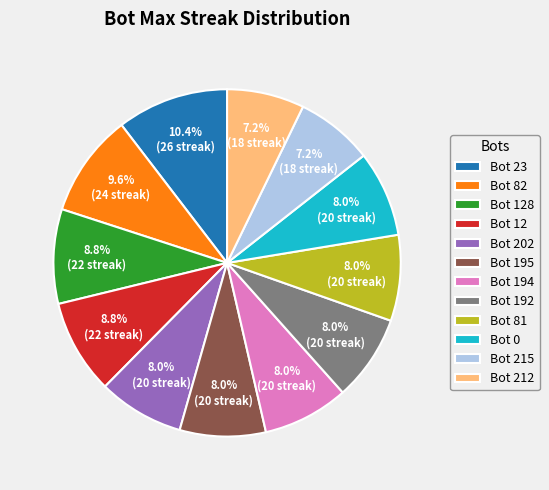

Is there a majority slice in this chart?

No